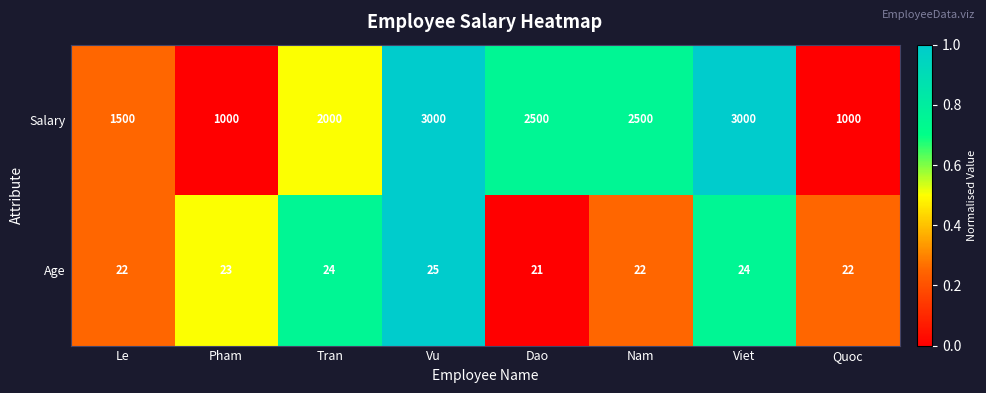

What is the difference between the maximum and minimum values in the Salary series?

2000